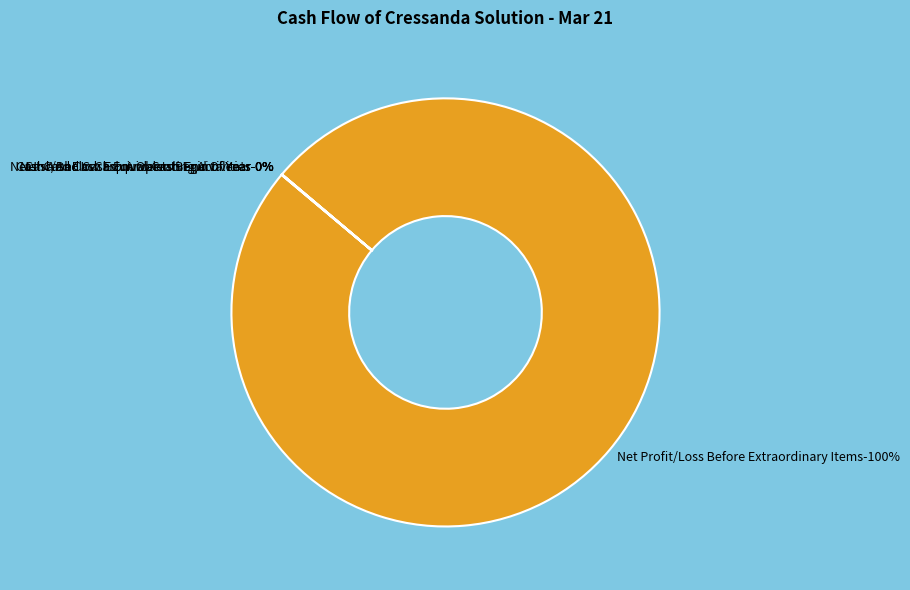

To the nearest percent, what is the difference between the Net Profit/Loss Before Extraordinary Items and Net Inc/Dec In Cash And Cash Equivalents slice percentages?

100%